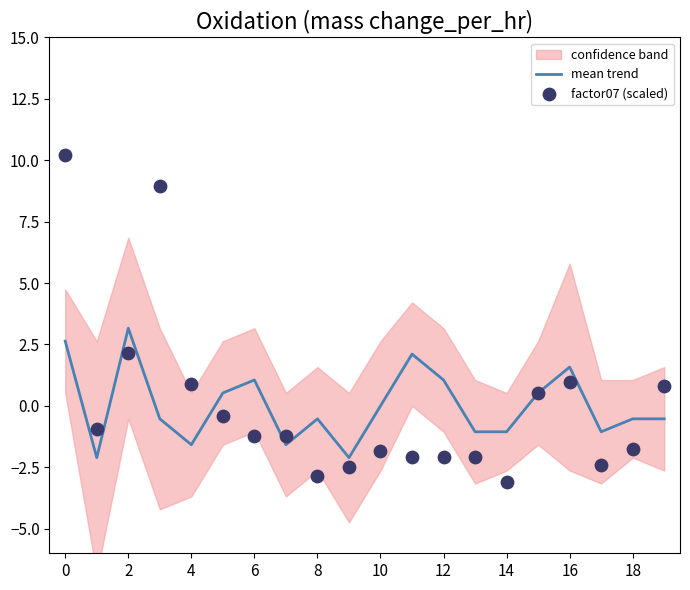

Which series has the largest total across all categories?

factor07 (scaled)